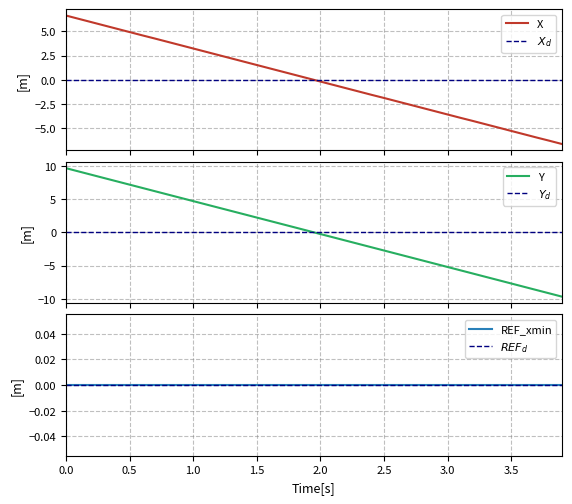

Count the number of categories in the chart.

40